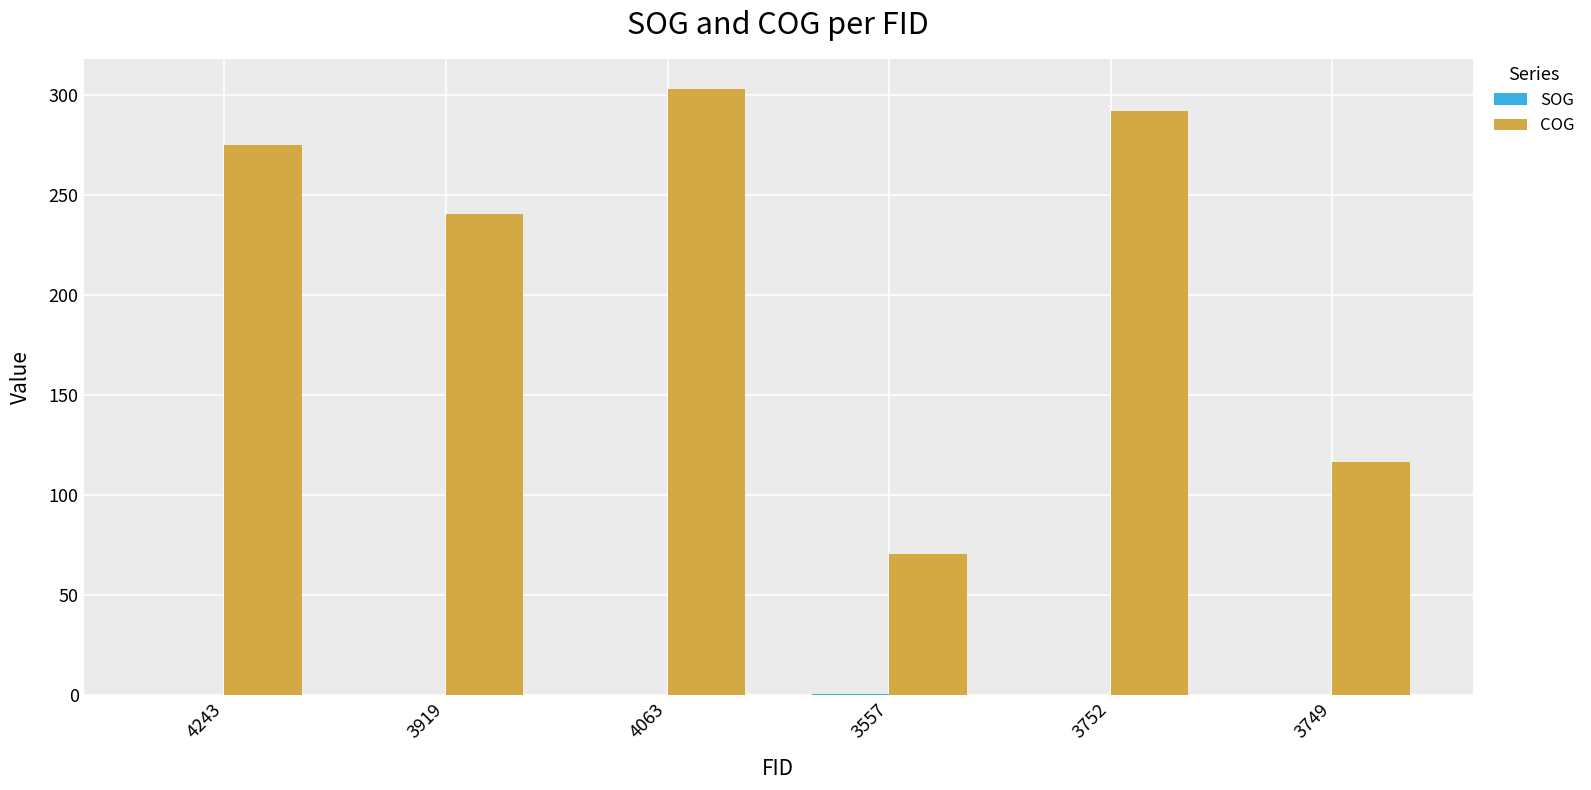

Which series has the largest total across all categories?

COG